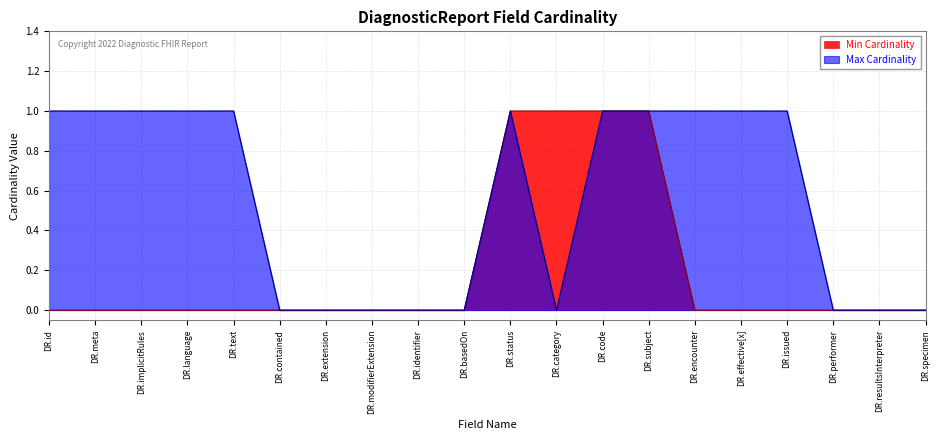

Rank the series at DR.encounter from lowest to highest value.

Min Cardinality, Max Cardinality